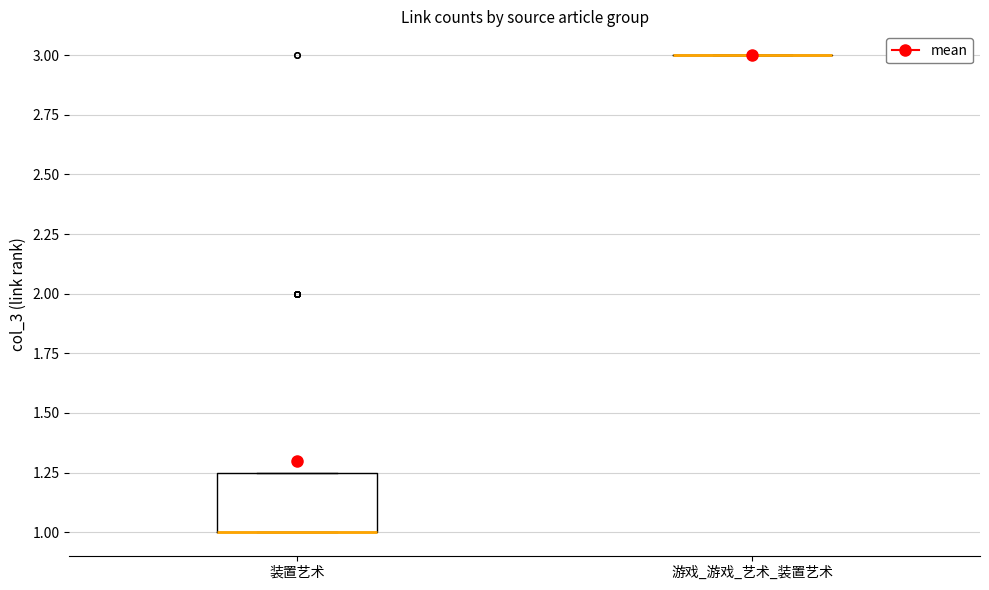

Comparing the boxes themselves (not the whiskers), which one is the tallest?

装置艺术